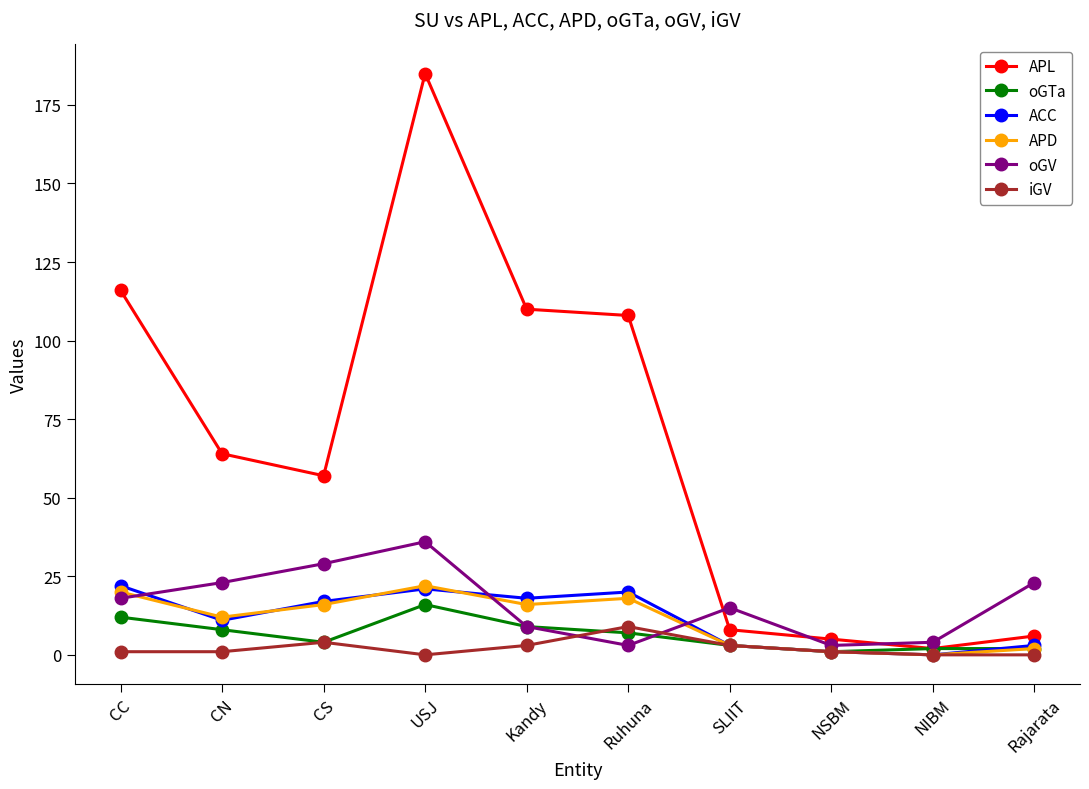

What is the difference between the second highest and minimum values in the APL series?

114